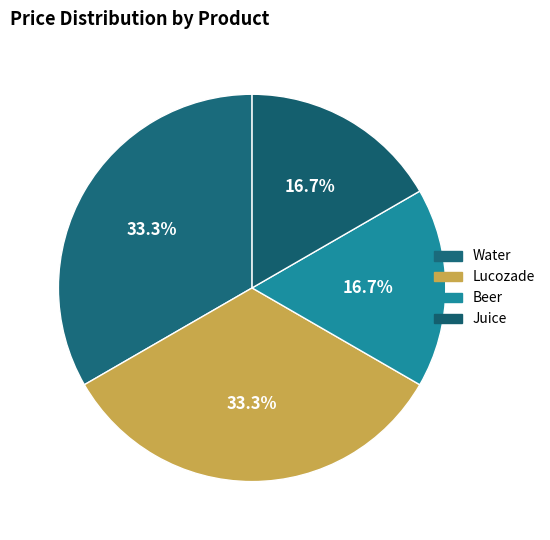

To the nearest percent, what is the difference between the Water and Beer slice percentages?

17%